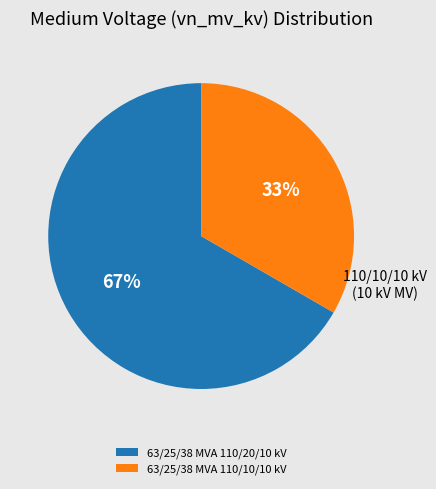

To the nearest percent, what is the average slice percentage?

50%